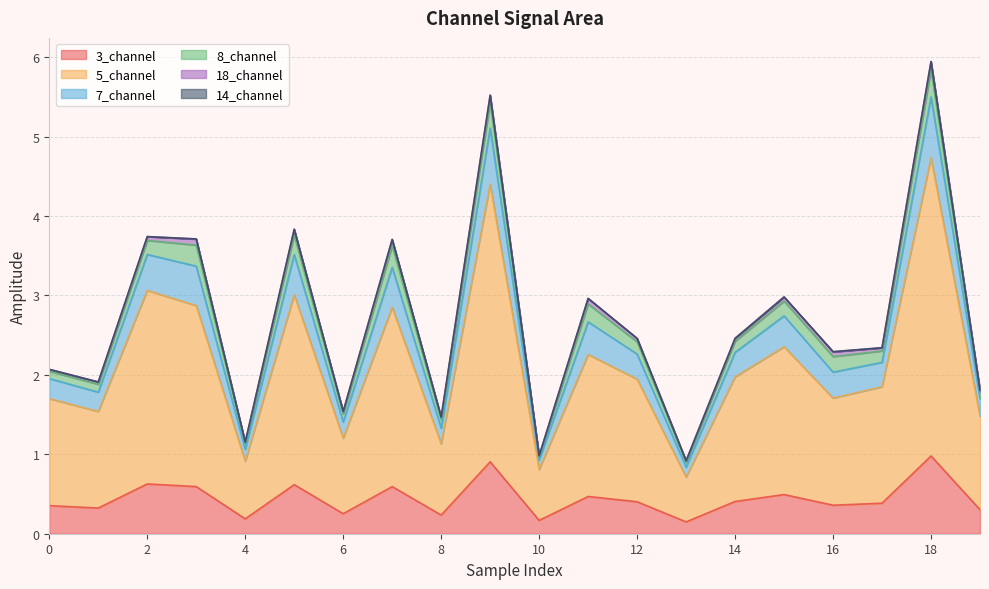

At which label does 3_channel reach its minimum?

13